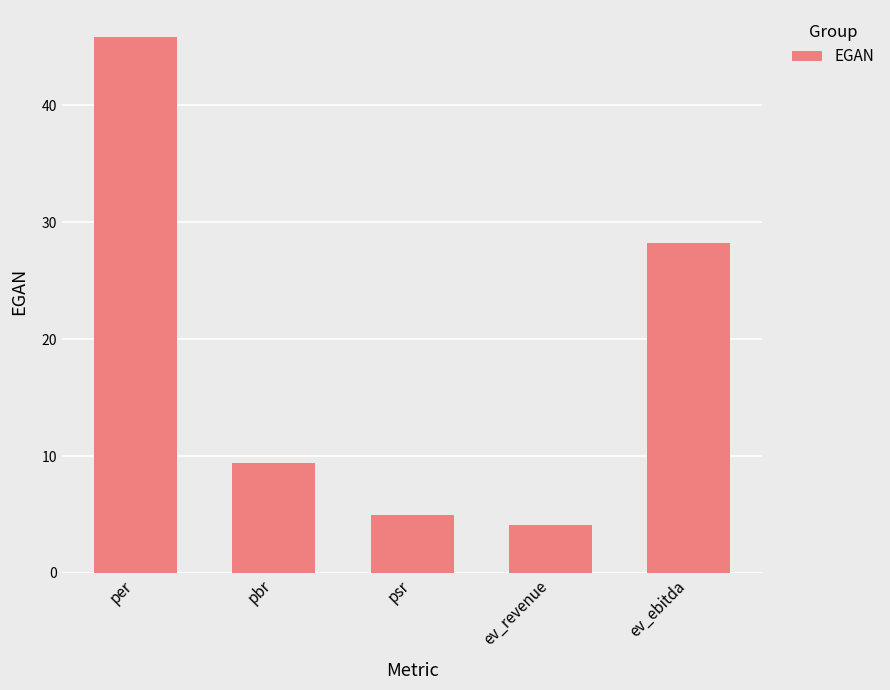

What is the label of the 3rd bar from the left?

psr